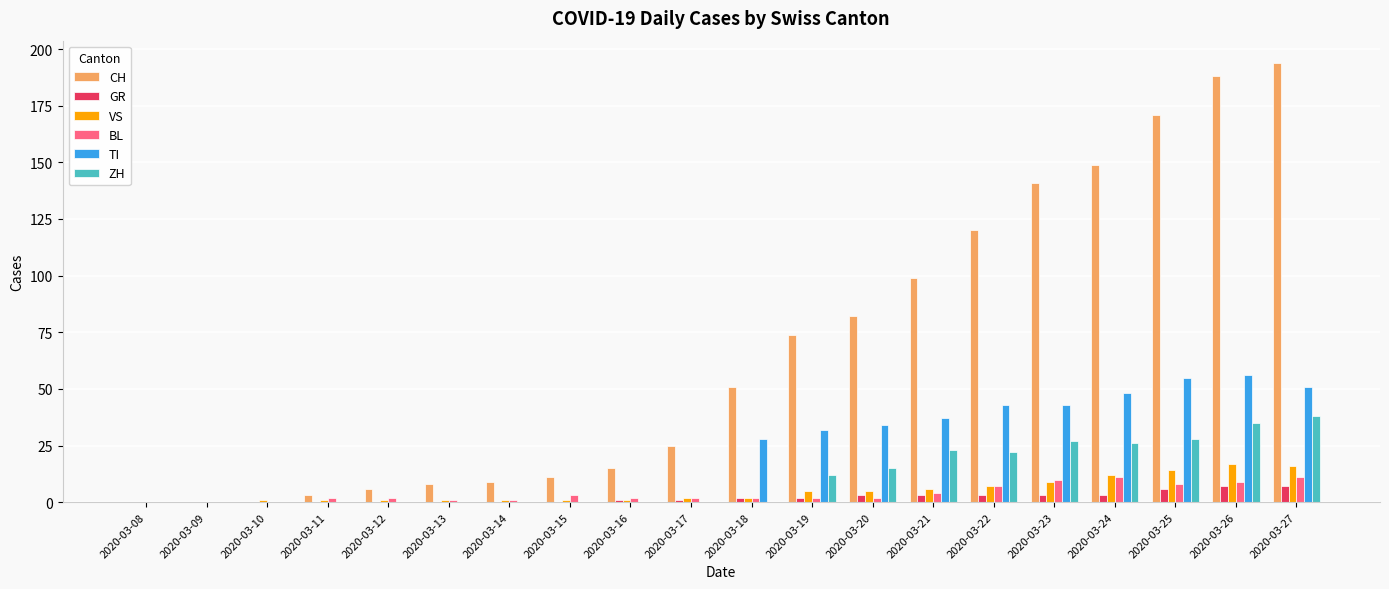

How many distinct data groups are displayed?

6